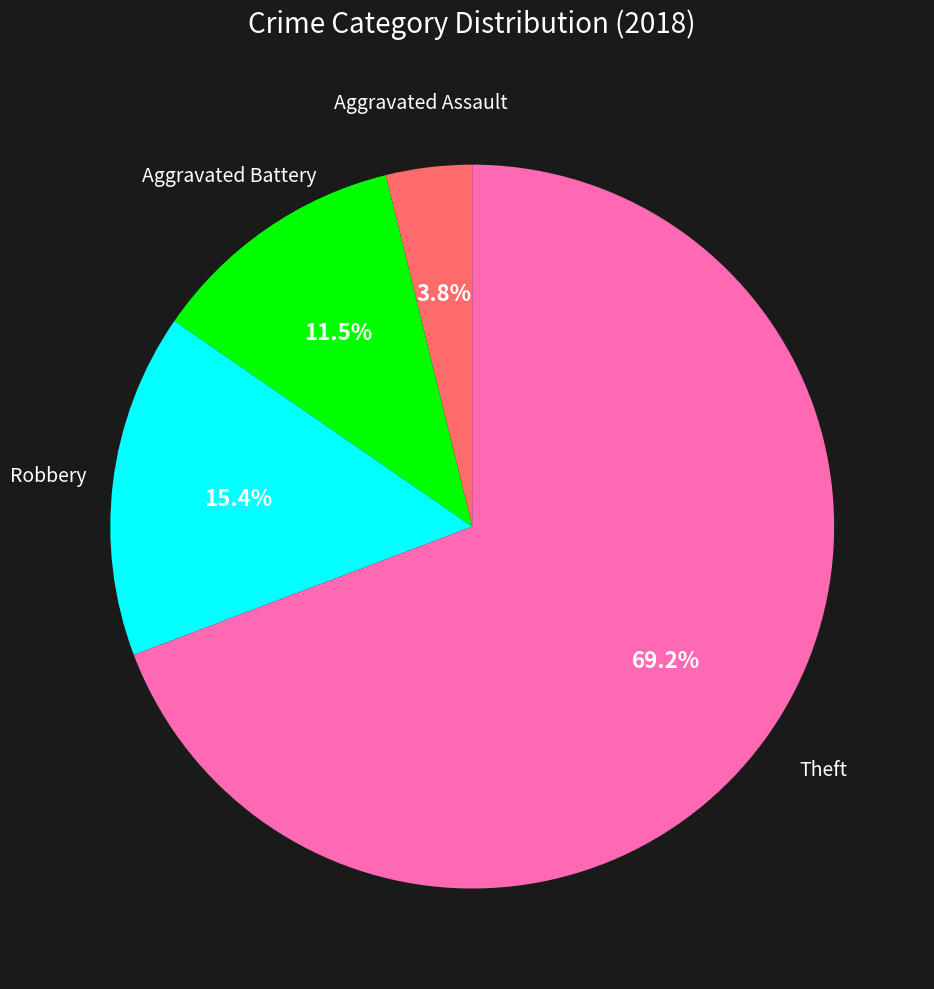

How many slices are in this pie chart?

4